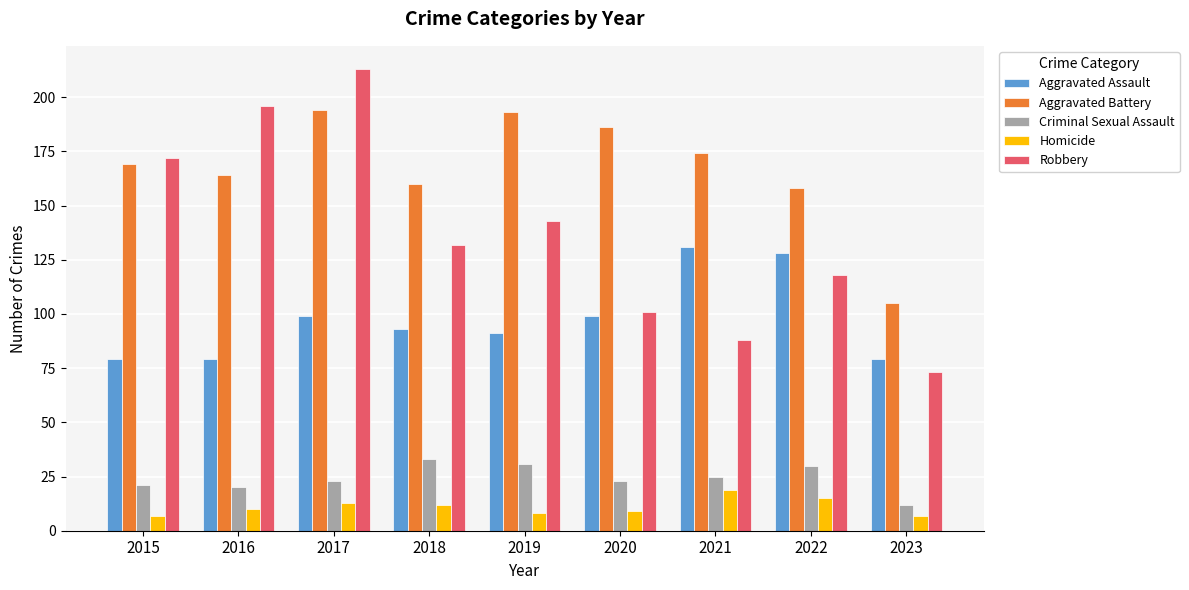

How many values in the Robbery series are below 132?

4